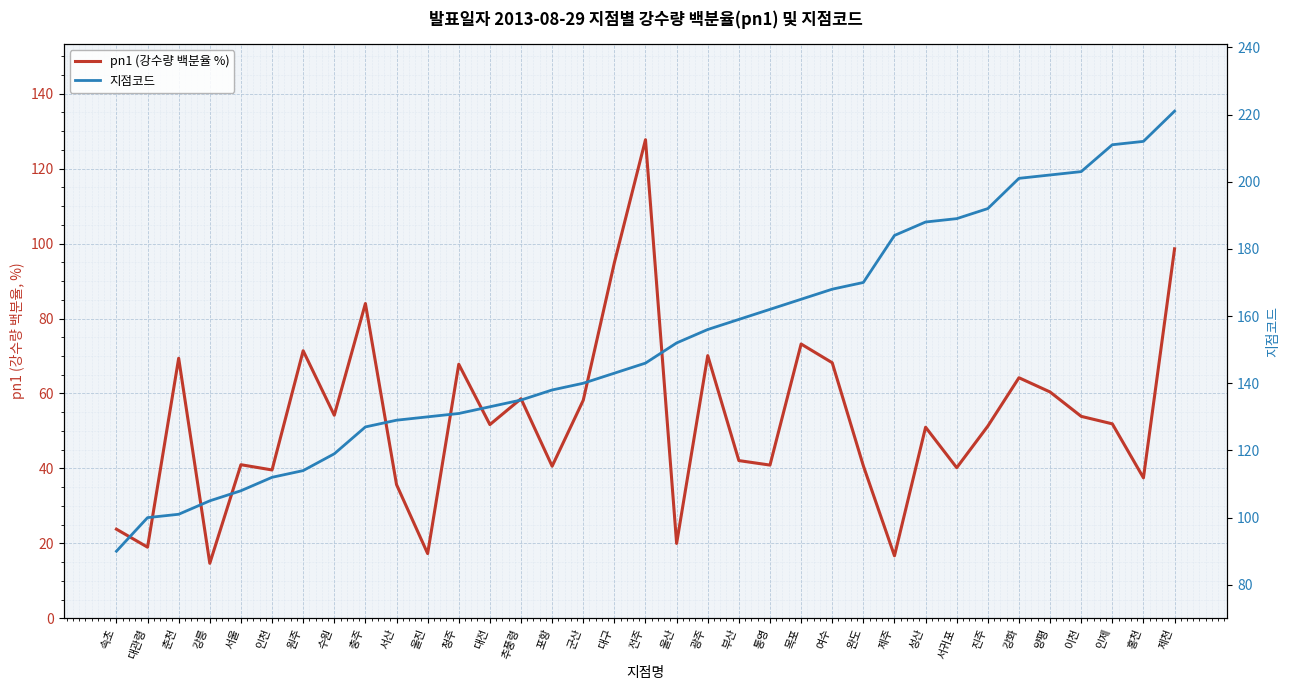

The 지점코드 series shows 55.6 at 이천. True or false?

False